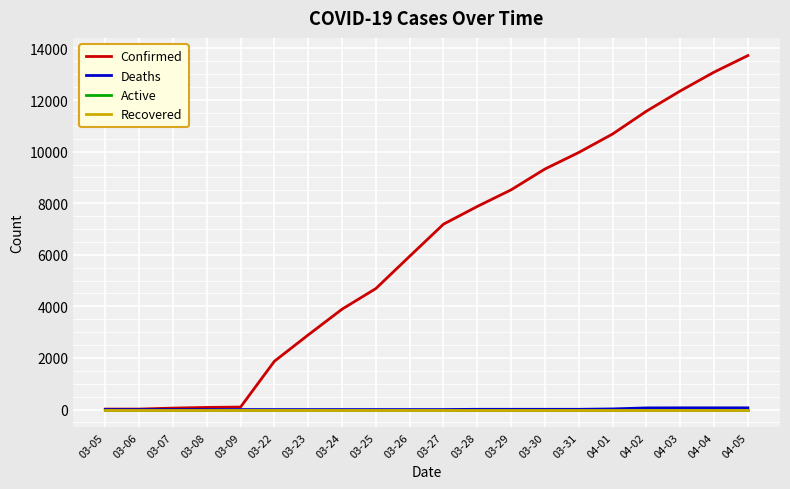

What is the total value across all series at 03-23?

2894